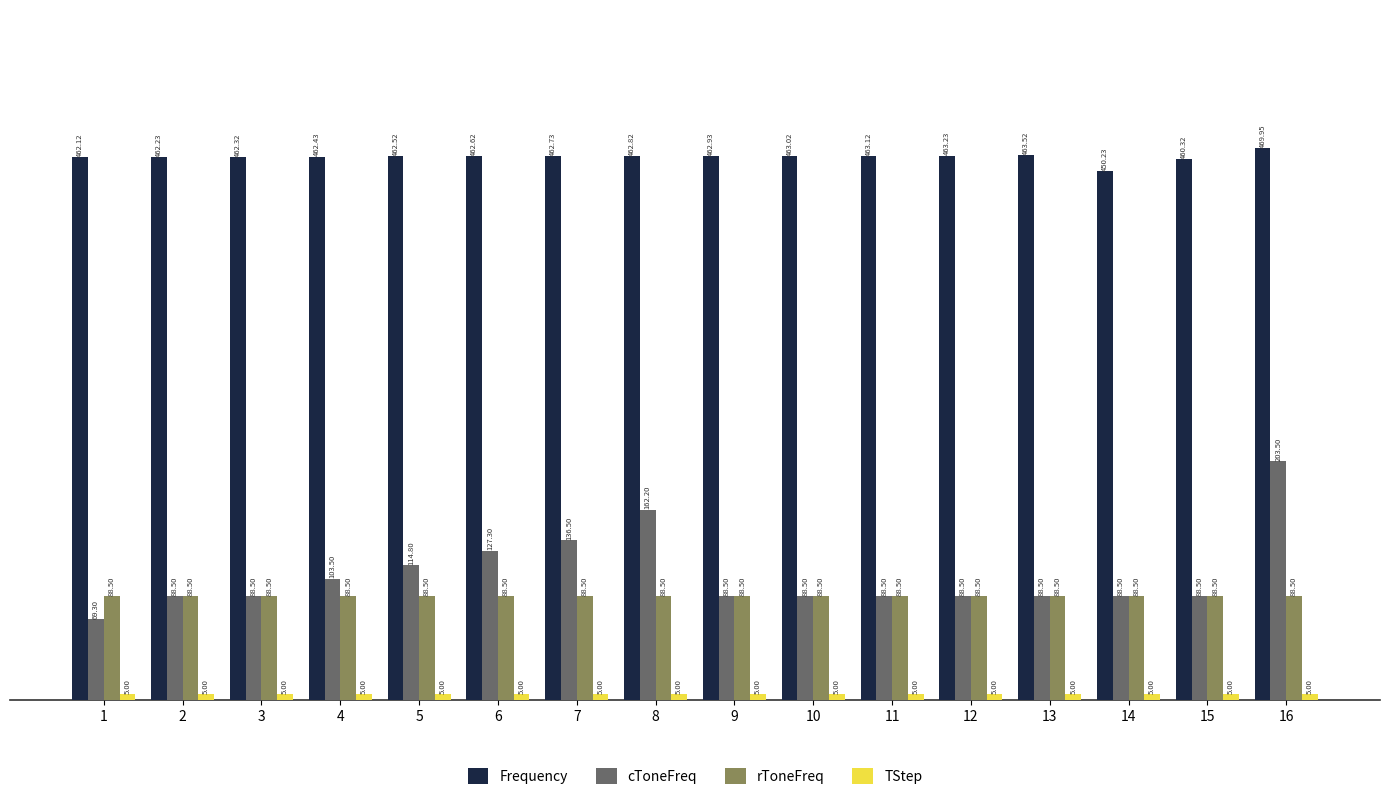

What is the sum of the Frequency values at 2 and 5?

924.8